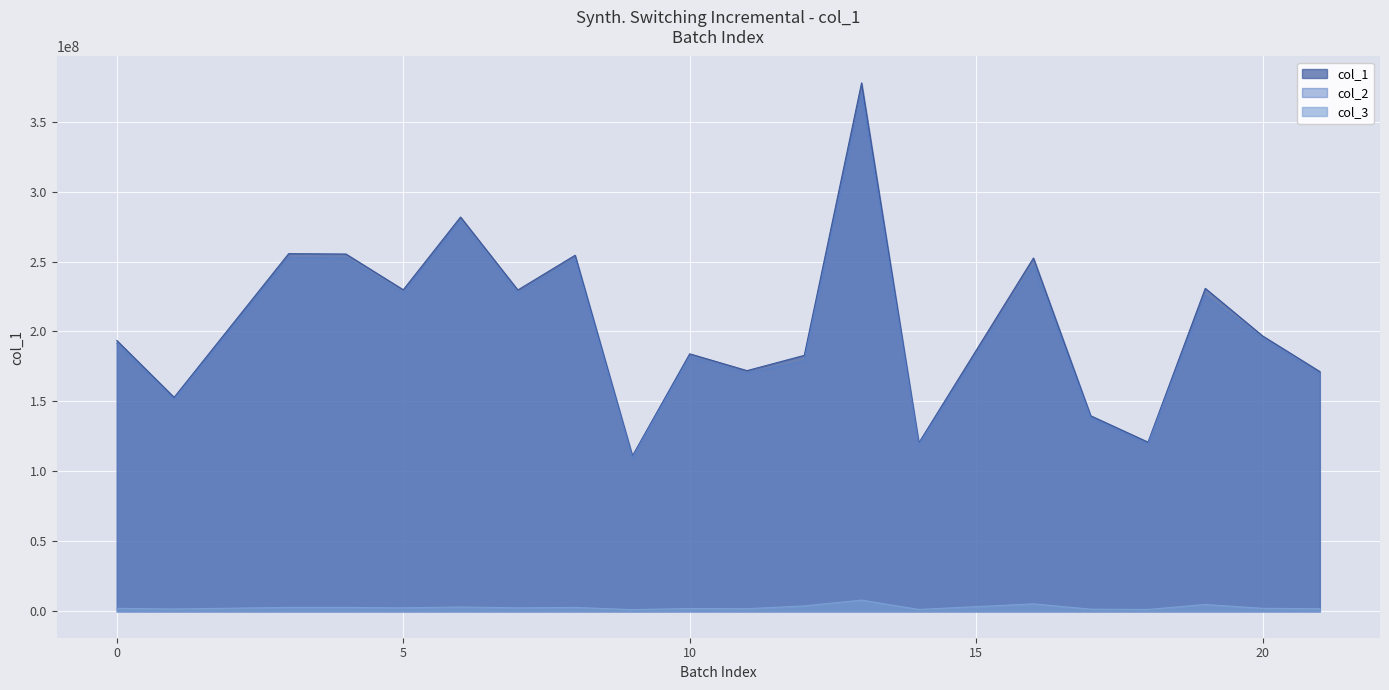

Count the number of categories in the chart.

20